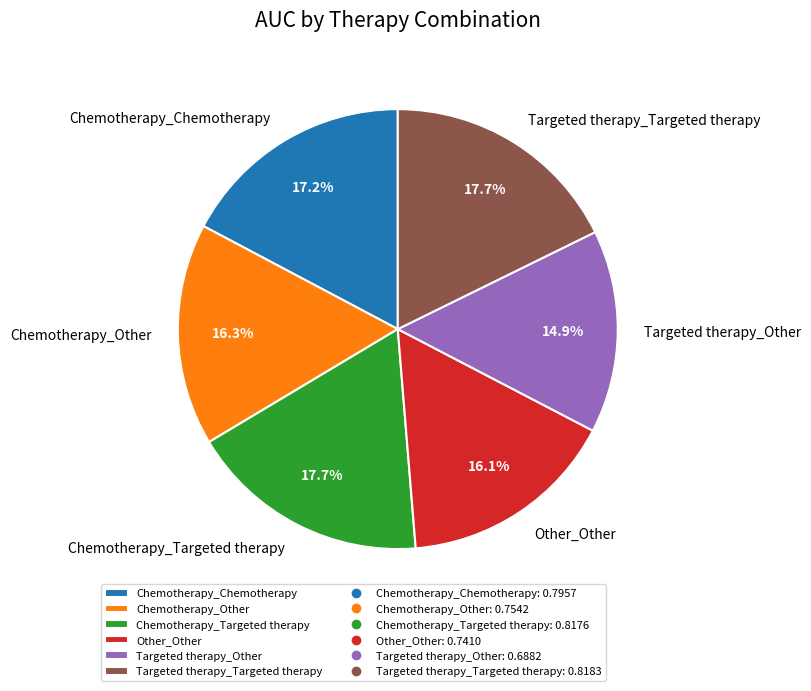

What is the smallest slice in the pie chart?

Targeted therapy_Other